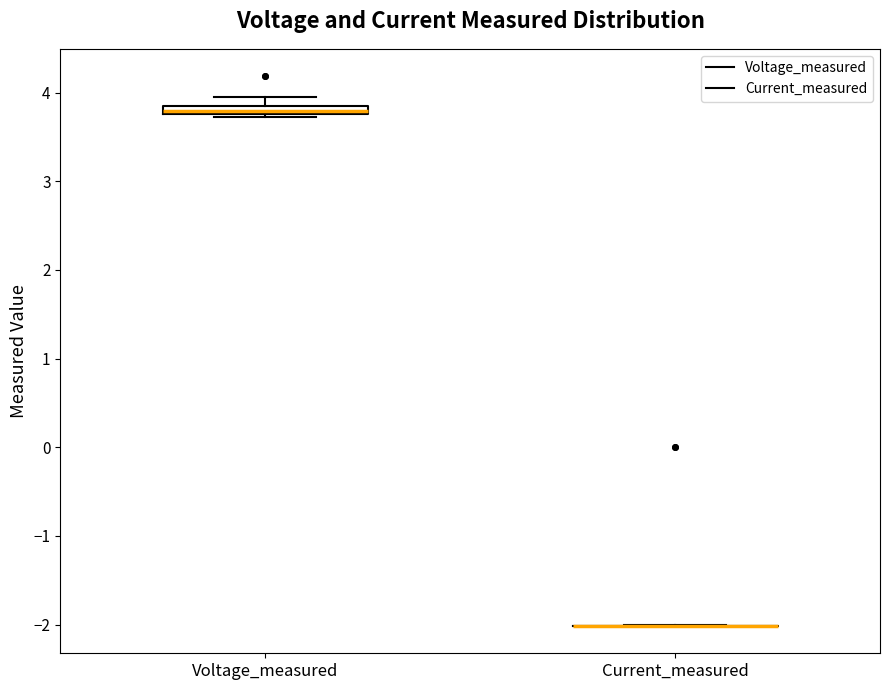

Where is the lower edge of the box for Voltage_measured on the y-axis? The values are not printed on the chart, so give them approximately, as read against the axis.

3.8